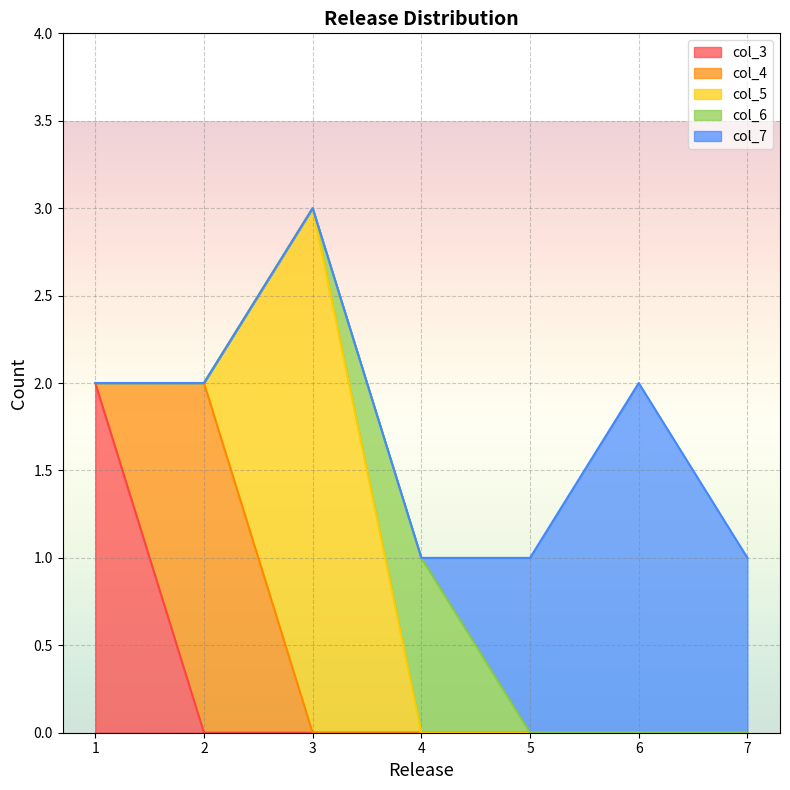

How many lines are shown in the chart?

5